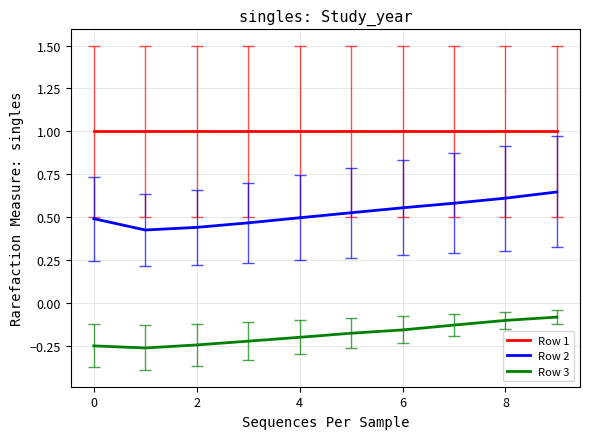

Rank the series by their maximum value, from lowest to highest.

Row 3, Row 2, Row 1